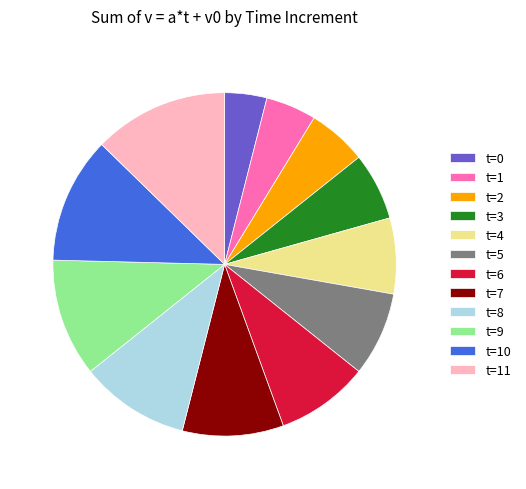

Do t=6 and t=3 together represent more than half of the pie?

No